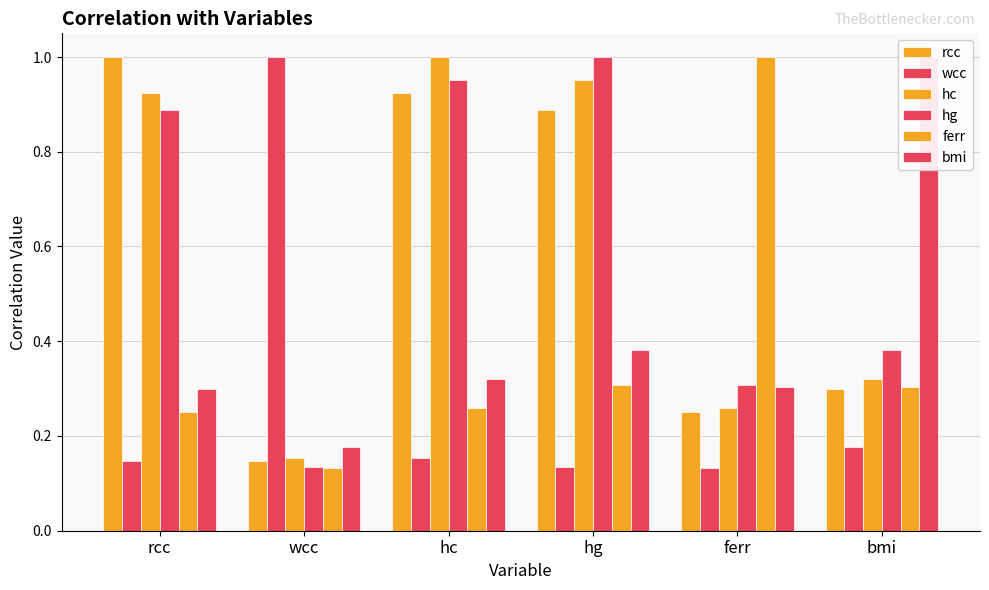

What is the spread (max minus min) of values at bmi?

0.8